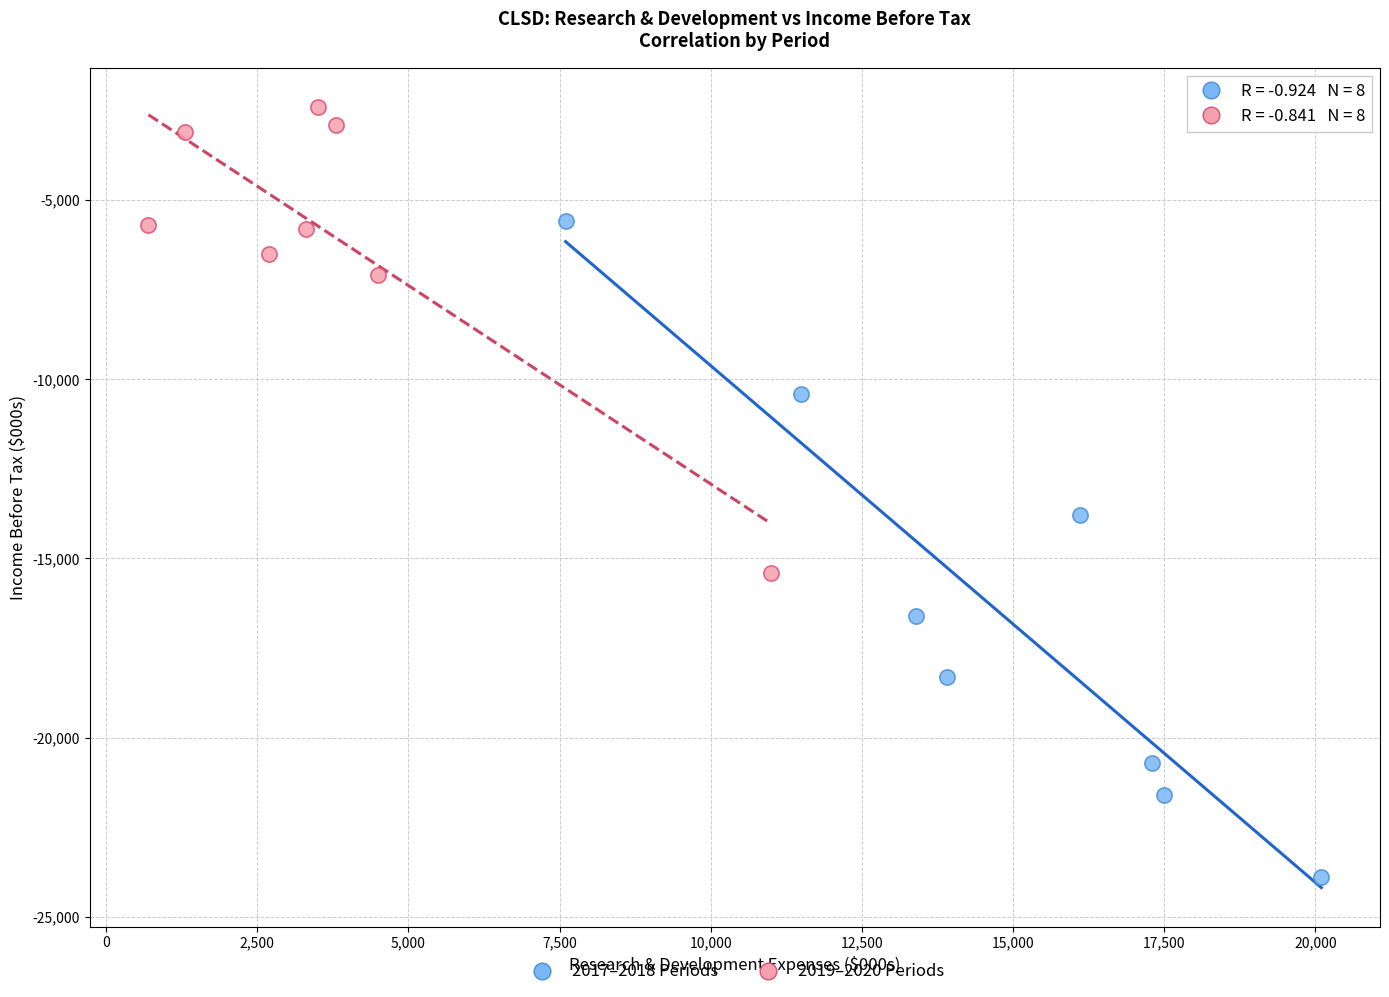

What are all the series names shown in the legend?

2017–2018 Periods, 2019–2020 Periods